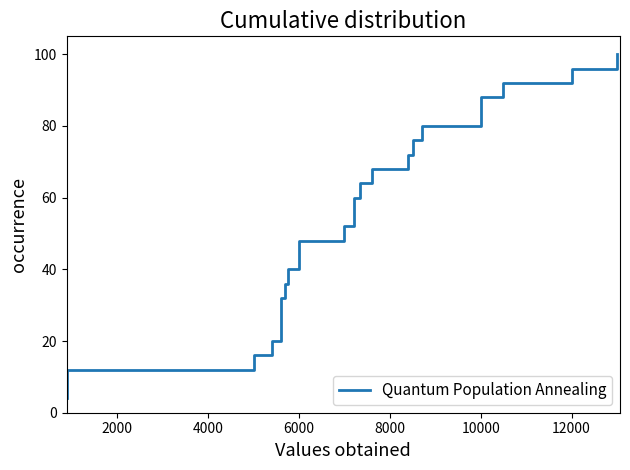

How many data points are above 52?

12